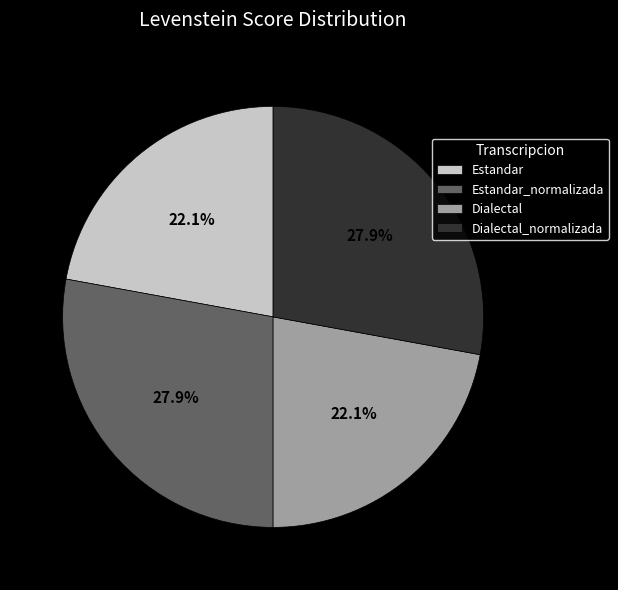

To the nearest percent, what percentage of the pie is Dialectal_normalizada?

28%